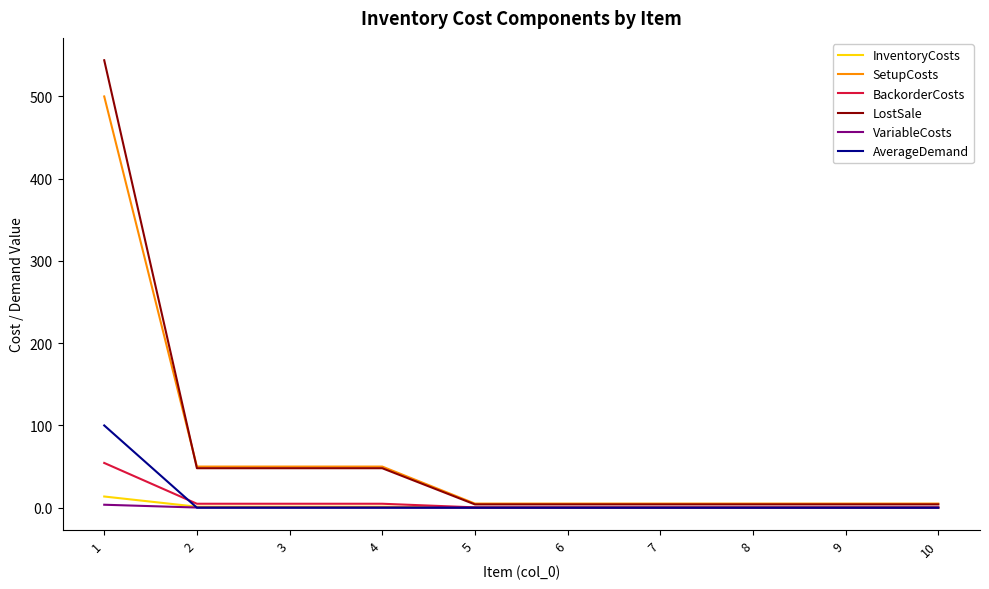

True or false: AverageDemand and SetupCosts cross at least once.

False